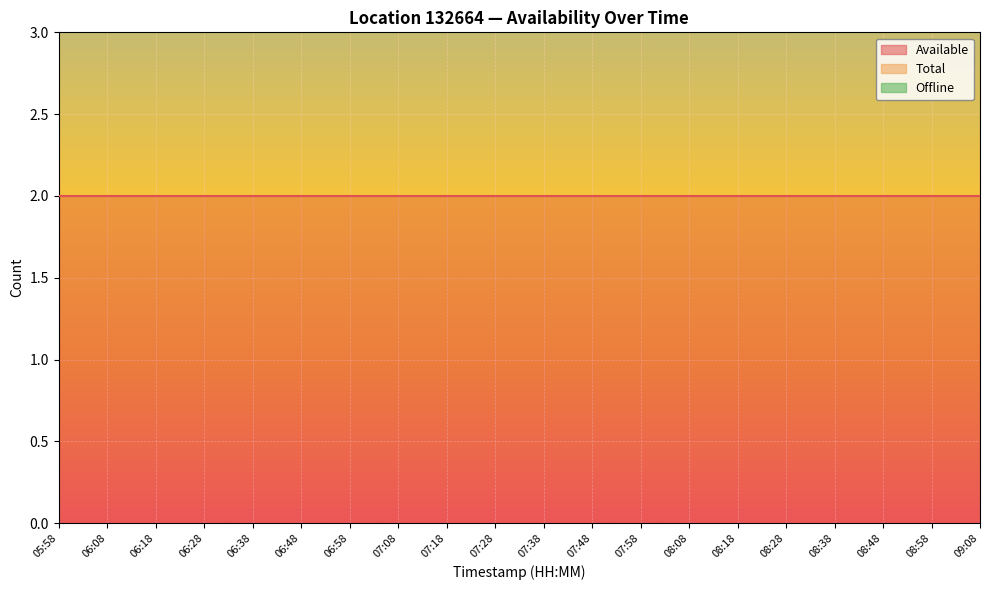

True or false: Total has more than 0 interior local peaks.

False